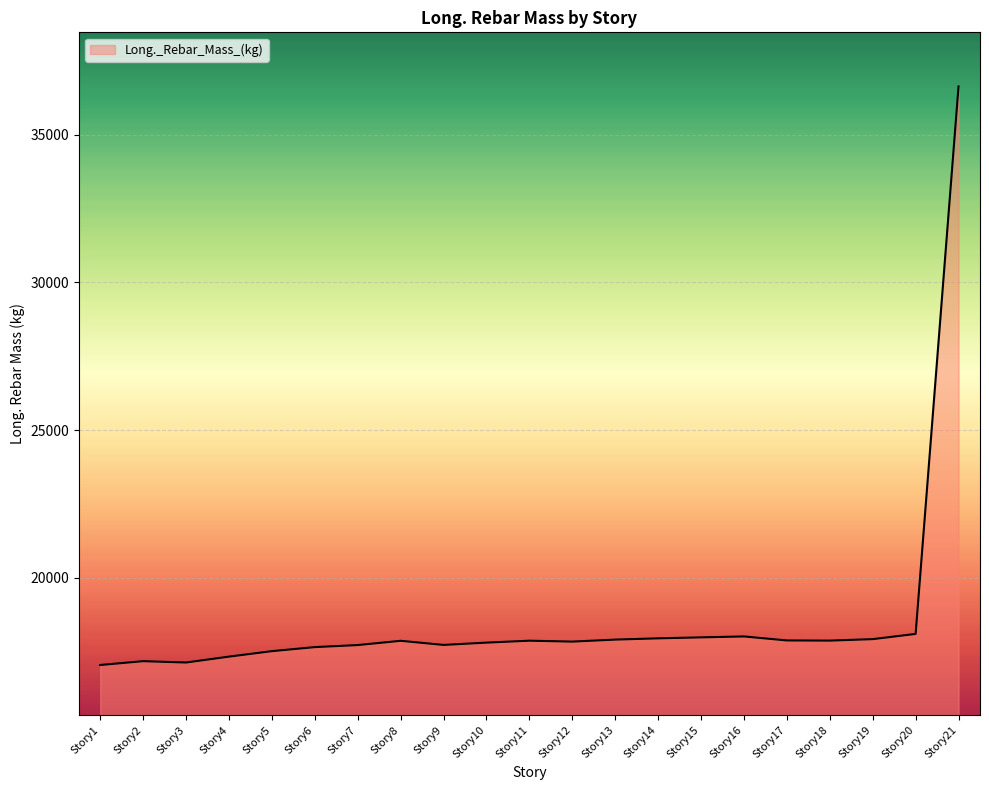

Which label corresponds to the largest value in the chart?

Story21